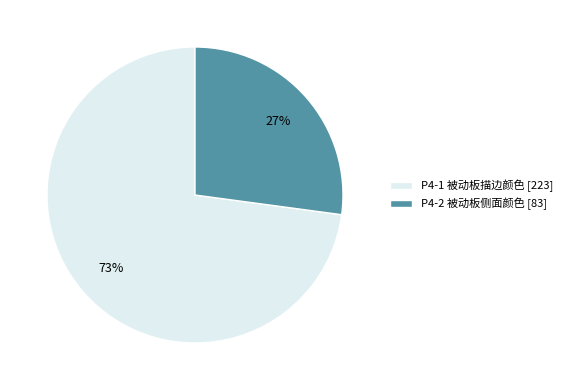

Combined, do P4-2 and P4-1 account for over 50%?

Yes